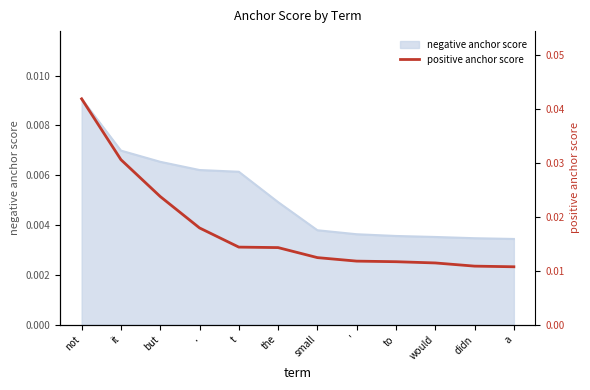

What is the sum of all values?

0.2